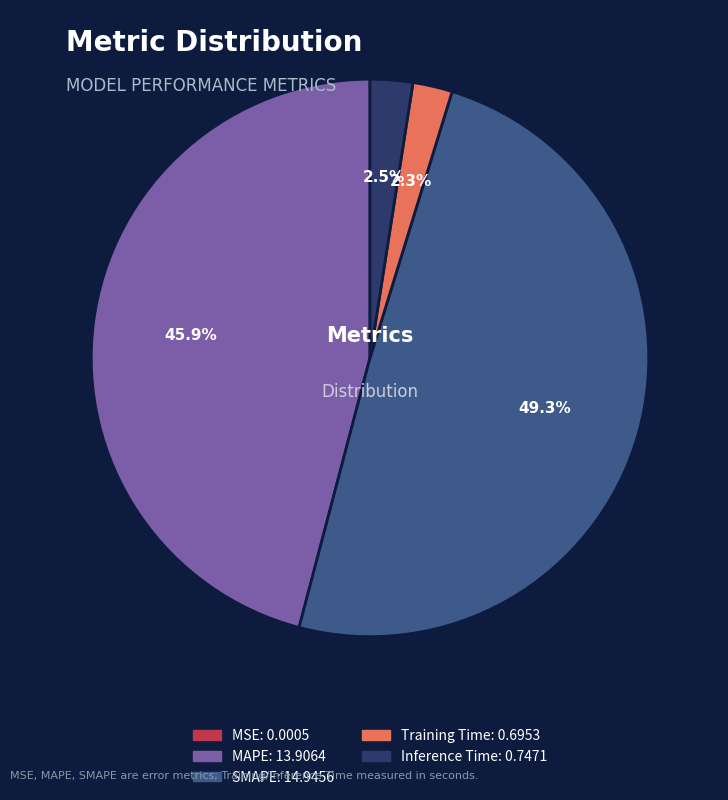

Which slice is the largest?

SMAPE